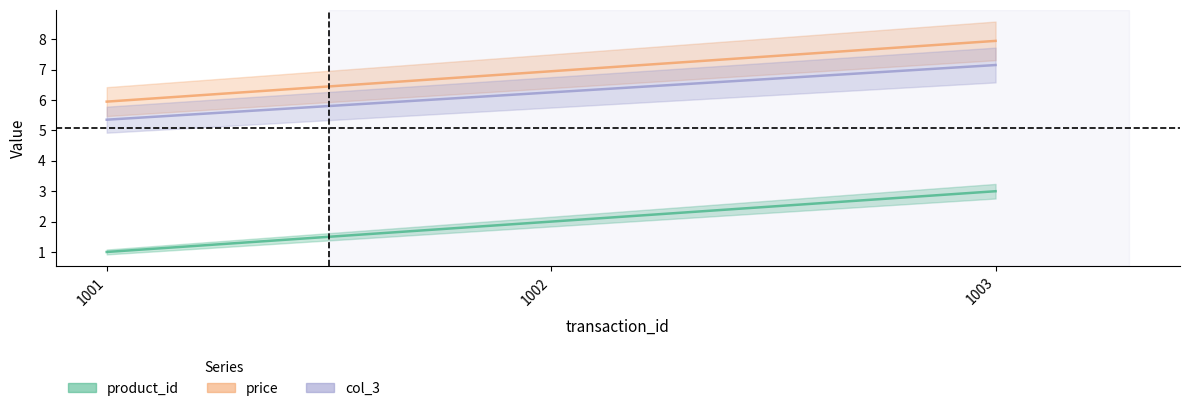

What is the value of the product_id point at the 1st from the left?

1.0